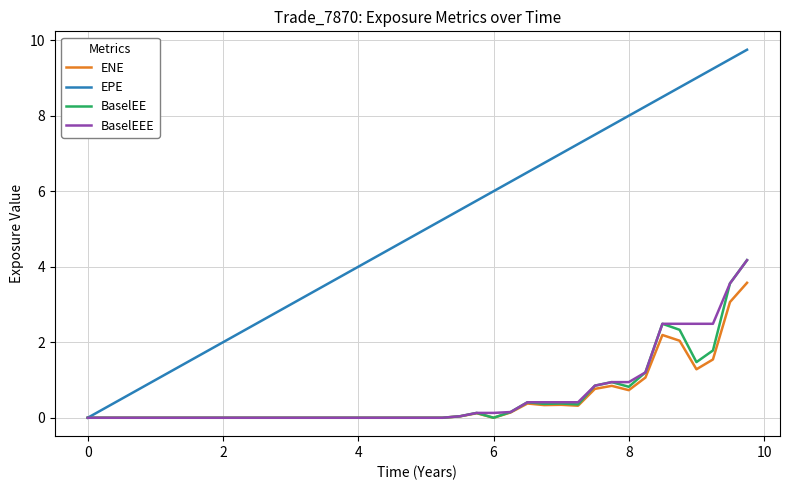

What is the maximum value shown in the chart?

9.7